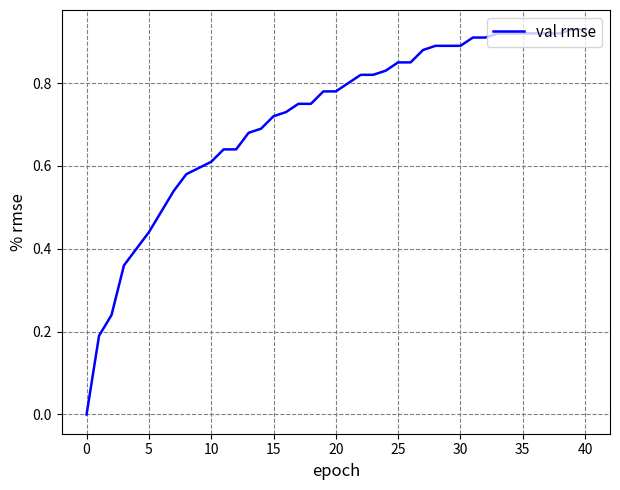

What is the difference between the maximum and minimum values?

0.9